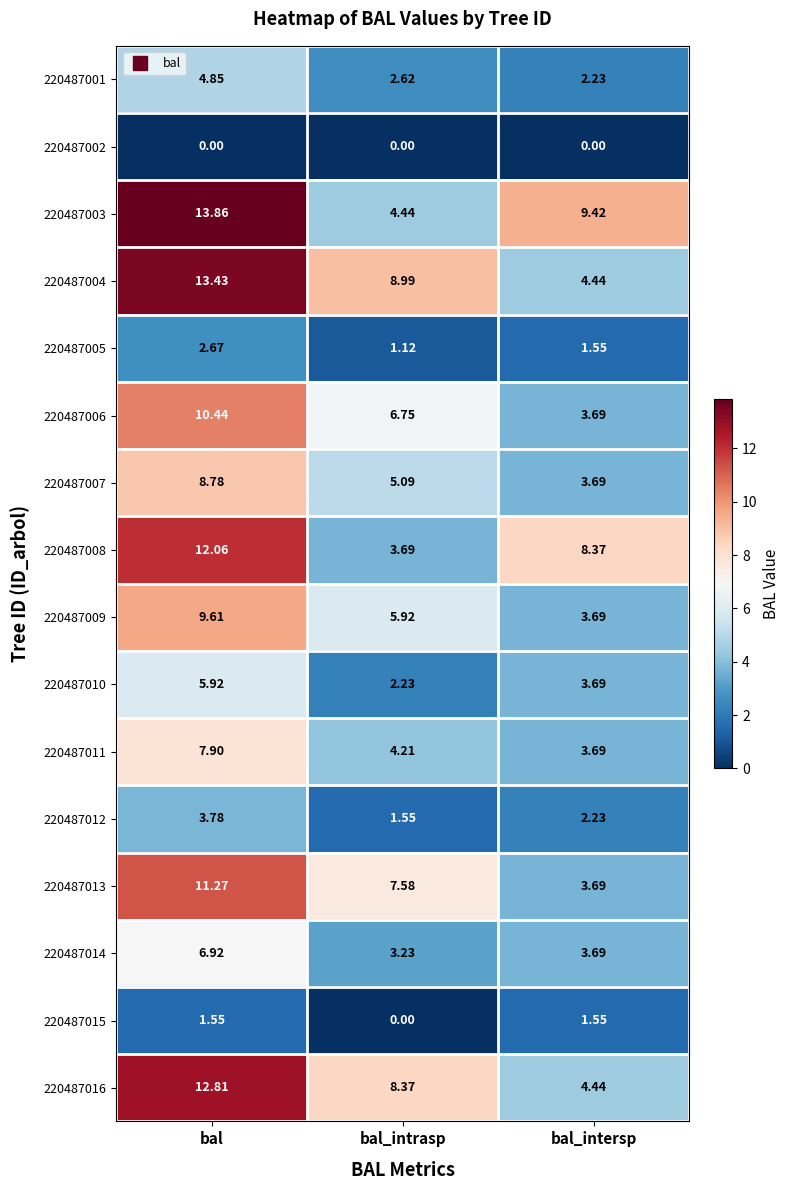

List the labels in order of 220487007 value, largest first.

bal, bal_intrasp, bal_intersp